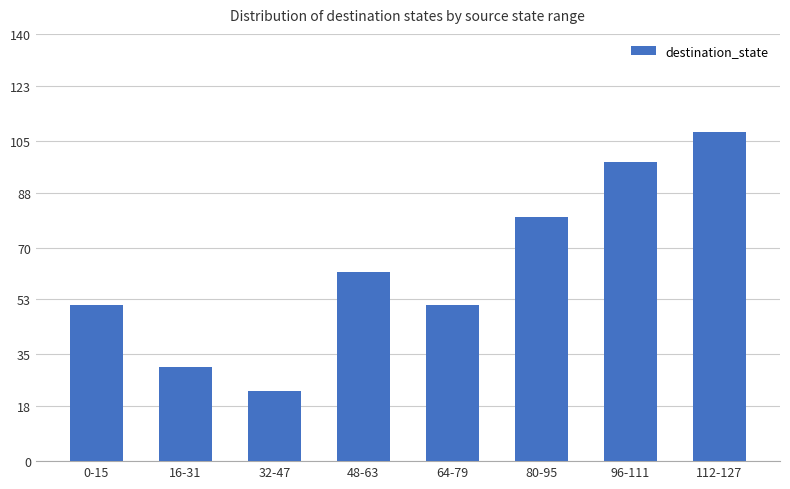

How many values are below 62?

4